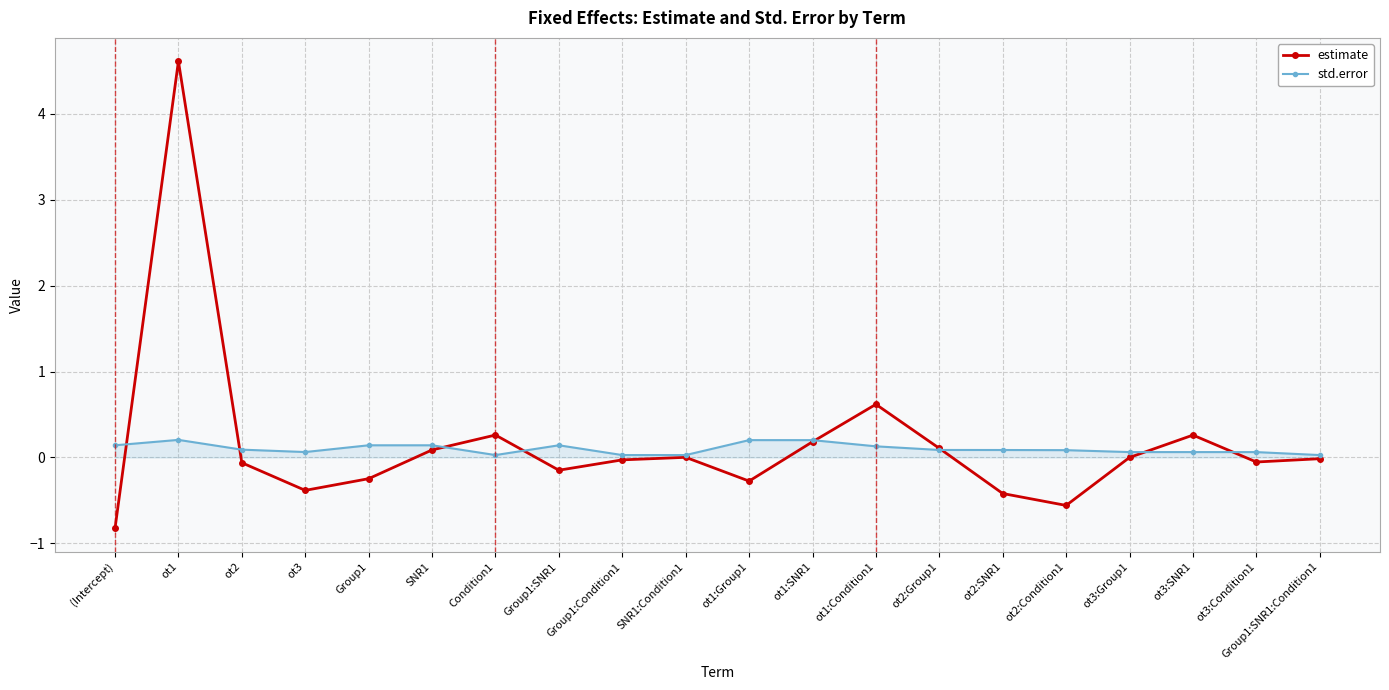

What is the difference between the highest and lowest values at ot1:Group1?

0.5